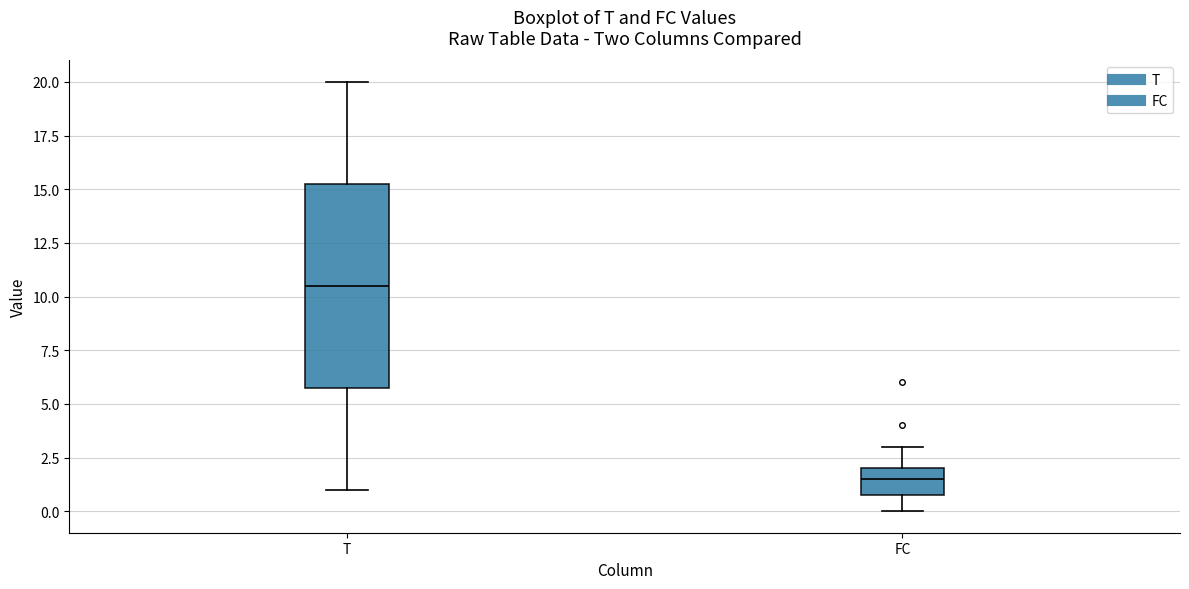

Where is the upper edge of the box for T on the y-axis? The values are not printed on the chart, so give them approximately, as read against the axis.

15.5